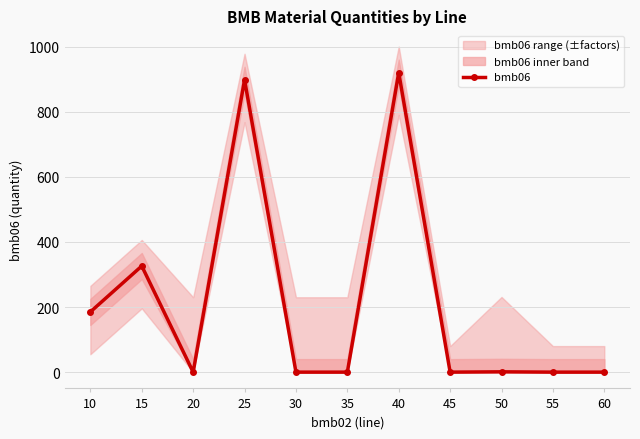

List the labels in order of value, largest first.

40, 25, 15, 10, 50, 20, 30, 35, 45, 55, 60